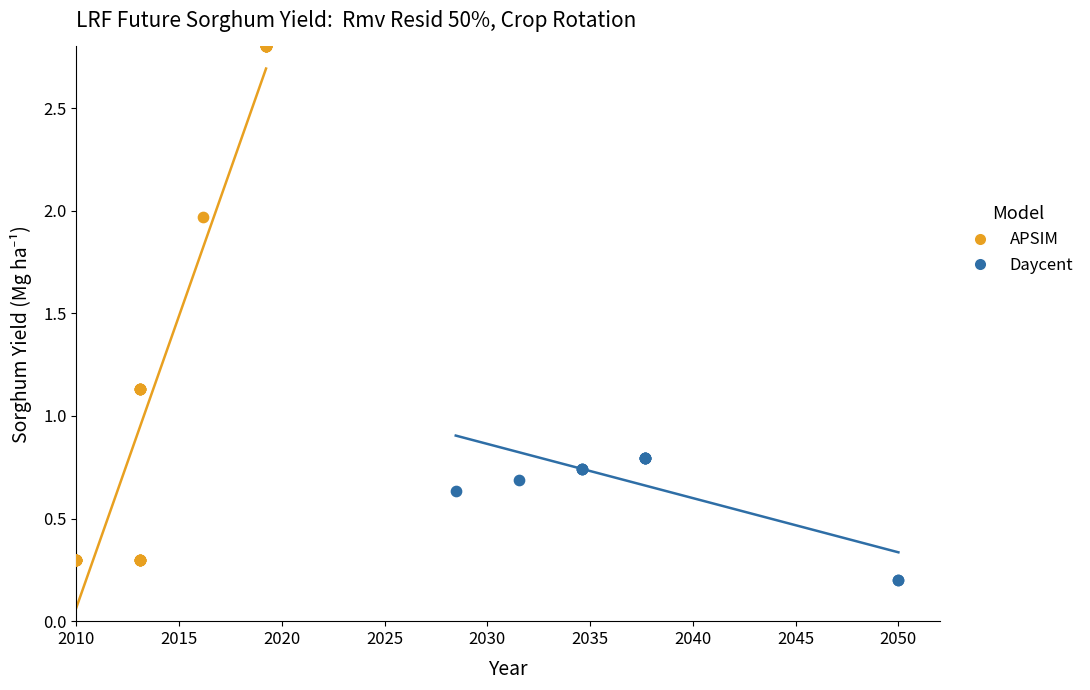

Which series reaches the maximum Y coordinate?

APSIM